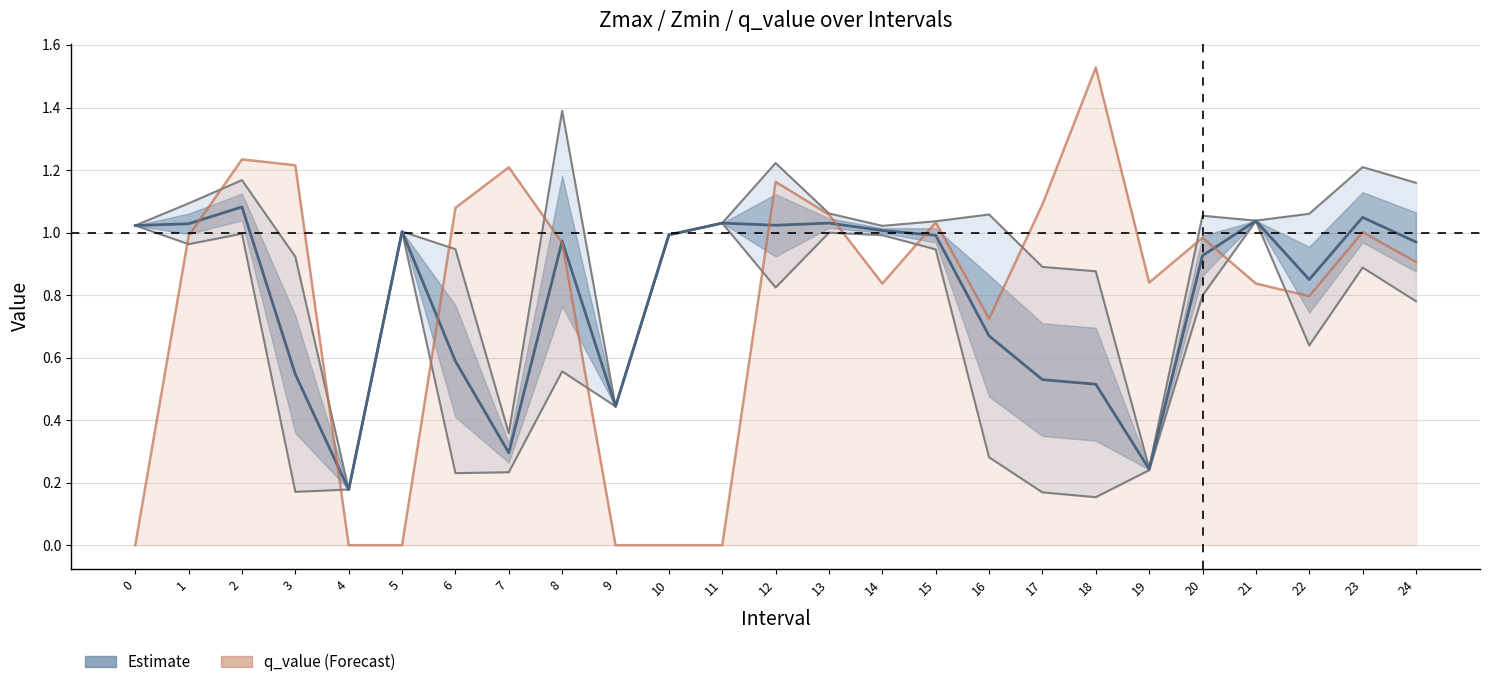

Reading left to right, what are all the values shown in this chart?

Zmax: 1.0	1.1	1.2	0.9	0.2	1.0	0.9	0.4	1.4	0.4	1.0	1.0	1.2	1.1	1.0	1.0	1.1	0.9	0.9	0.2	1.1	1.0	1.1	1.2	1.2
Zmin: 1.0	1.0	1.0	0.2	0.2	1.0	0.2	0.2	0.6	0.4	1.0	1.0	0.8	1.0	1.0	0.9	0.3	0.2	0.2	0.2	0.8	1.0	0.6	0.9	0.8
Estimate (mid): 1.0	1.0	1.1	0.5	0.2	1.0	0.6	0.3	1.0	0.4	1.0	1.0	1.0	1.0	1.0	1.0	0.7	0.5	0.5	0.2	0.9	1.0	0.8	1.0	1.0
q_value: -0.0	1.0	1.2	1.2	-0.0	-0.0	1.1	1.2	1.0	-0.0	-0.0	-0.0	1.2	1.1	0.8	1.0	0.7	1.1	1.5	0.8	1.0	0.8	0.8	1.0	0.9